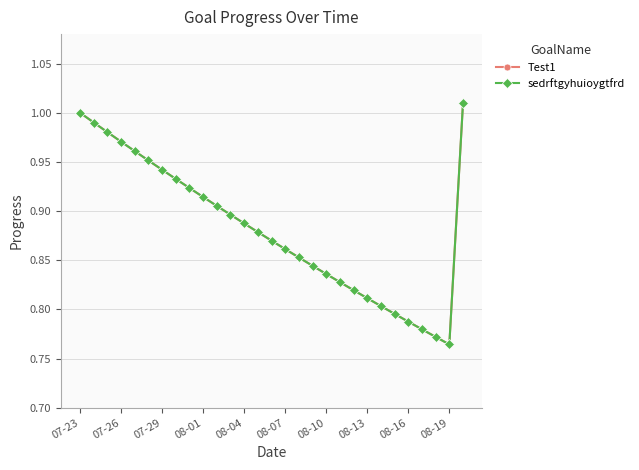

Is this an area chart (filled region under the line)?

No